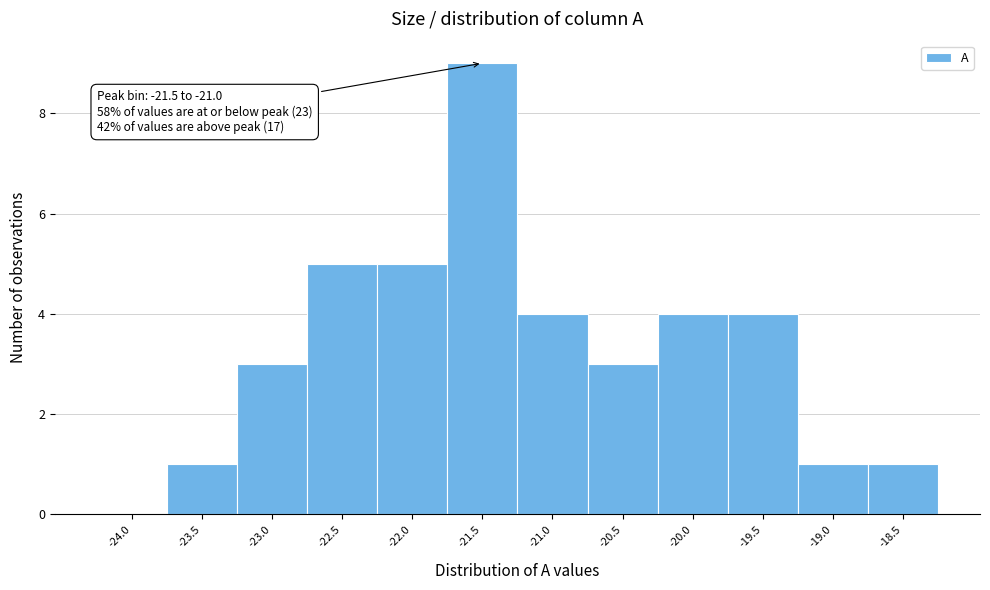

Reading left to right, list all the values displayed in this chart.

-24.0=0	-23.5=1	-23.0=3	-22.5=5	-22.0=5	-21.5=9	-21.0=4	-20.5=3	-20.0=4	-19.5=4	-19.0=1	-18.5=1